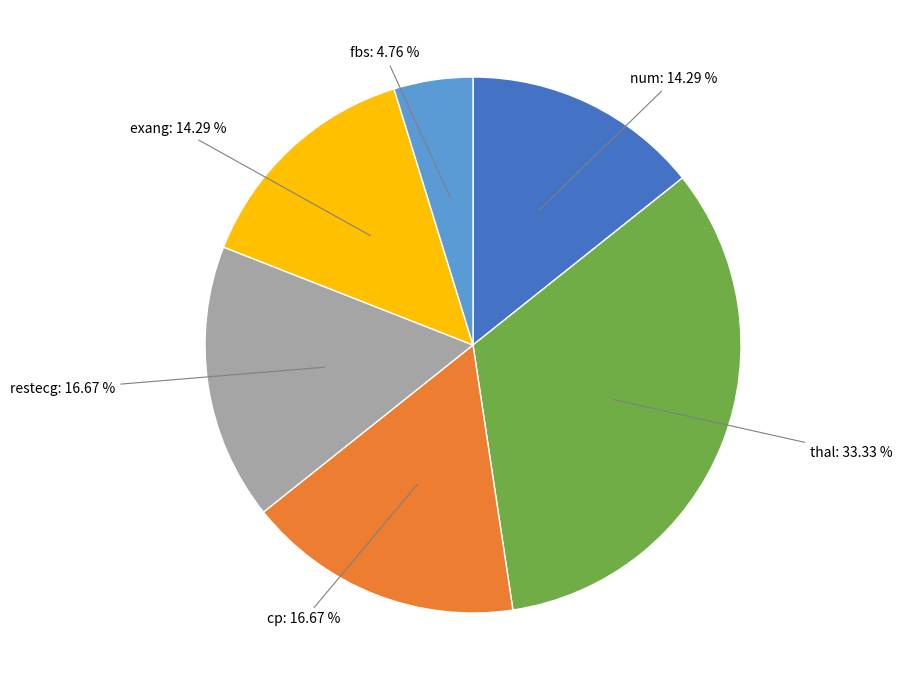

Is there any slice that represents more than half of the pie?

No